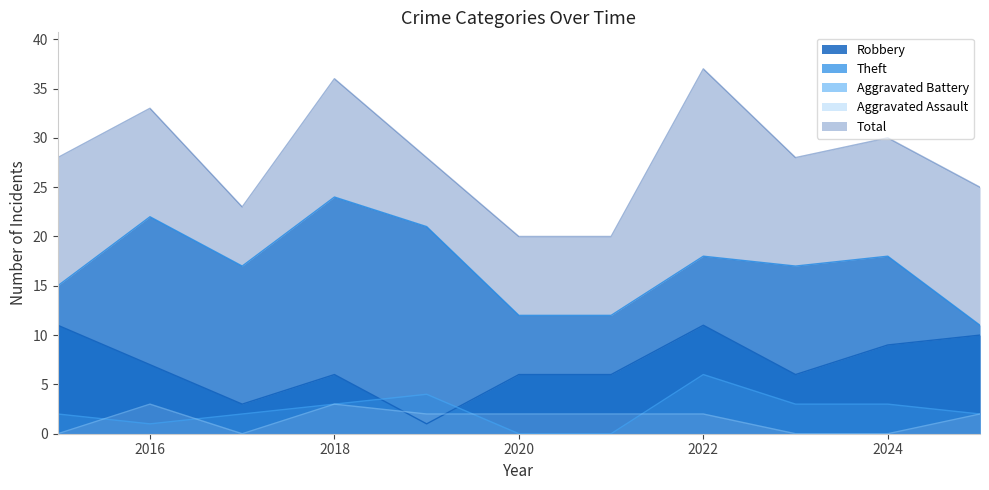

Which category has the highest value across all series?

2022